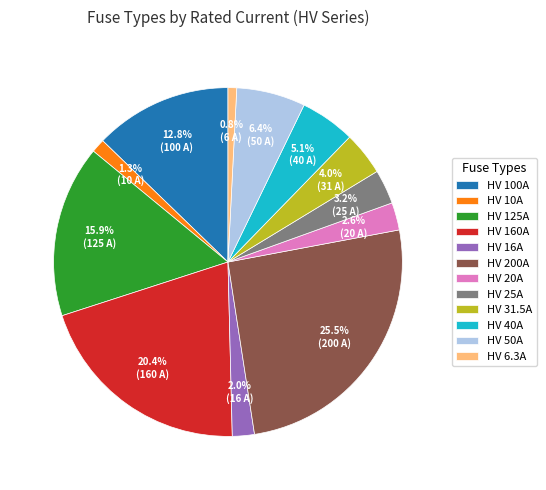

Between HV 200A and HV 50A, which is larger?

HV 200A